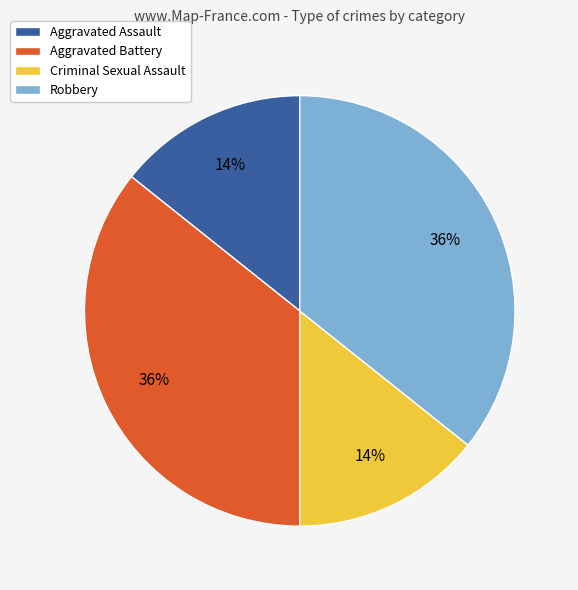

Do Aggravated Assault and Criminal Sexual Assault together represent more than half of the pie?

No